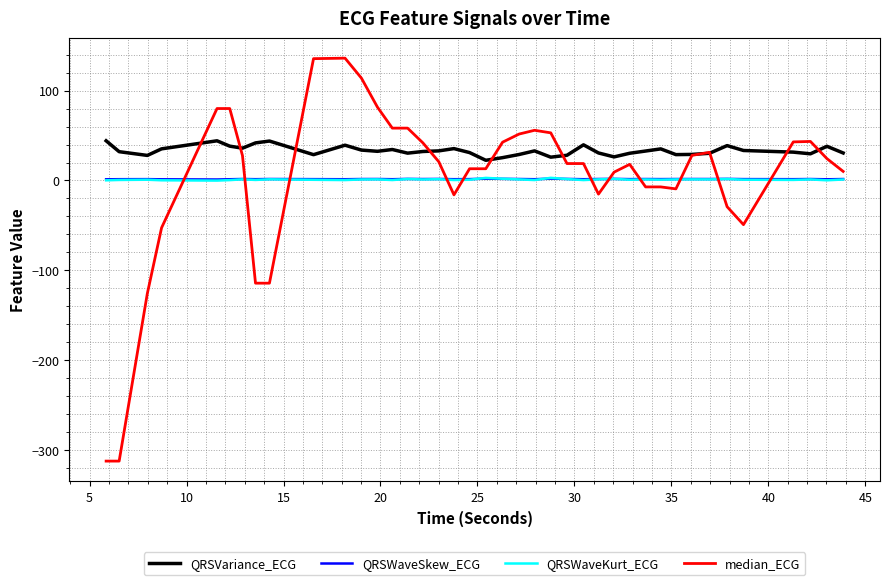

What is the greatest value displayed?

136.0